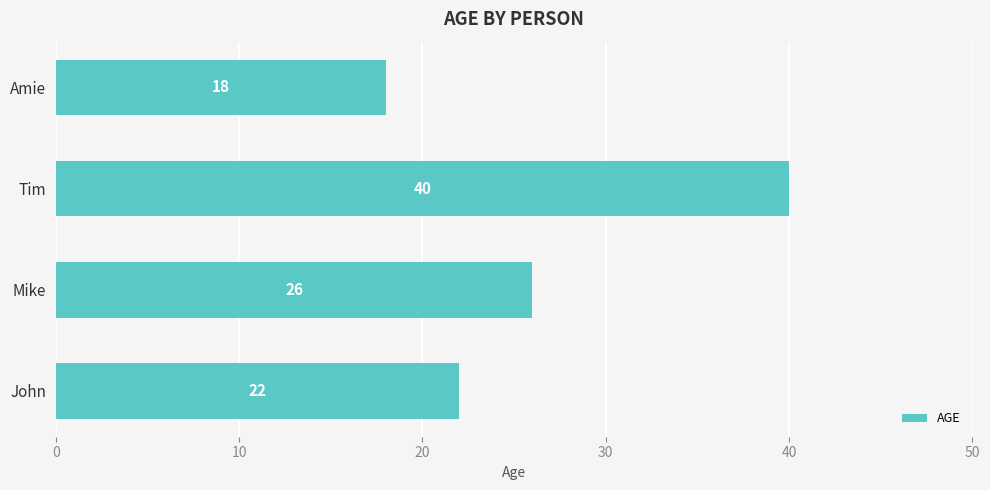

Approximately how many times larger is the value at Mike compared to John?

1.2